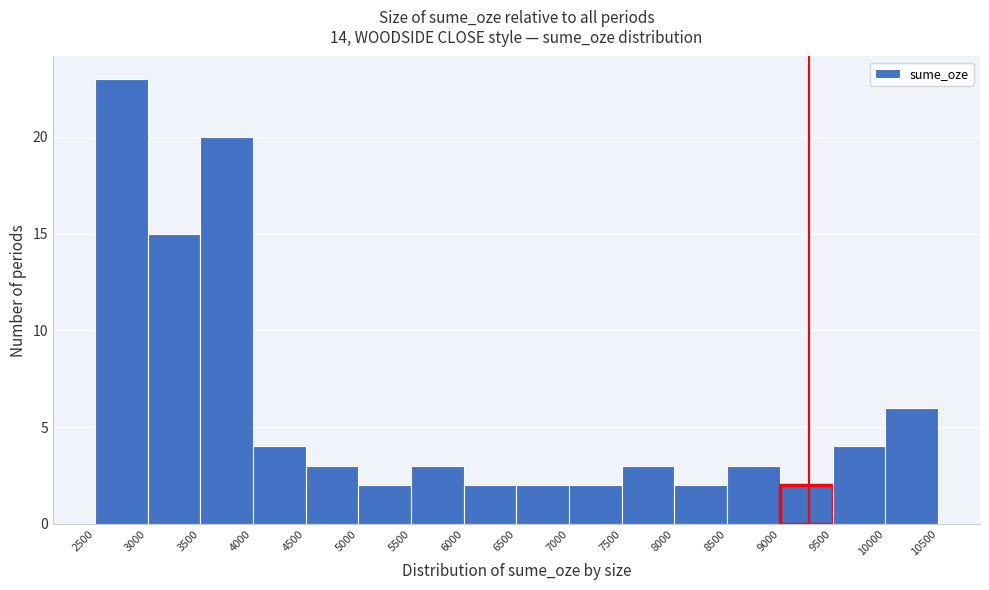

Reading left to right, list every bar in this chart as the range it spans on the x-axis followed by its height. The values are not printed on the chart, so give them approximately, as read against the axis.

2500 to 3000: 23
3000 to 3500: 15
3500 to 4000: 20
4000 to 4500: 4
4500 to 5000: 3
5000 to 5500: 2
5500 to 6000: 3
6000 to 6500: 2
6500 to 7000: 2
7000 to 7500: 2
7500 to 8000: 3
8000 to 8500: 2
8500 to 9000: 3
9000 to 9500: 2
9500 to 10000: 4
10000 to 10500: 6